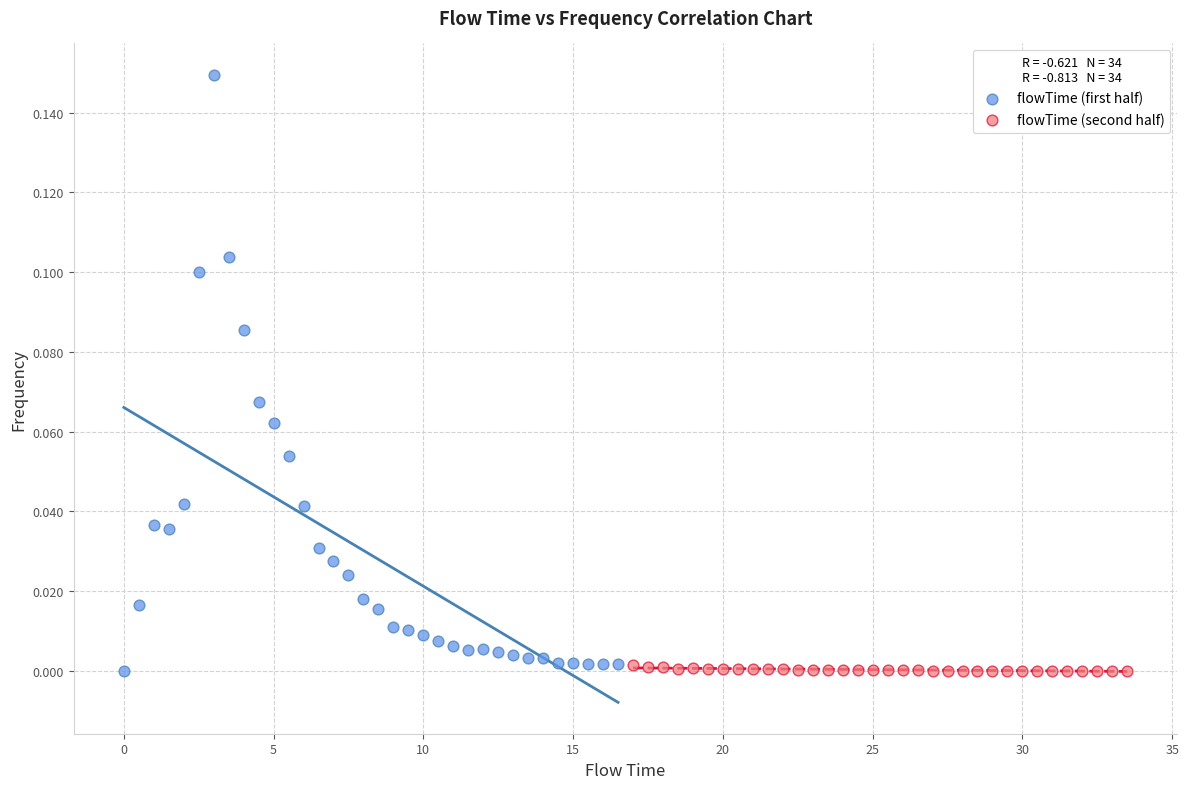

Which series reaches the maximum Y coordinate?

flowTime (first half)